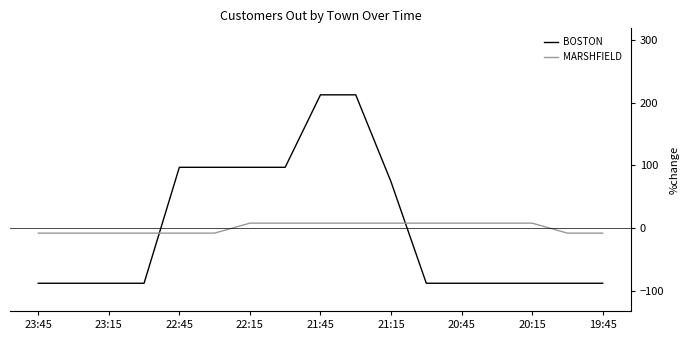

How many intersections are there between MARSHFIELD and BOSTON?

2